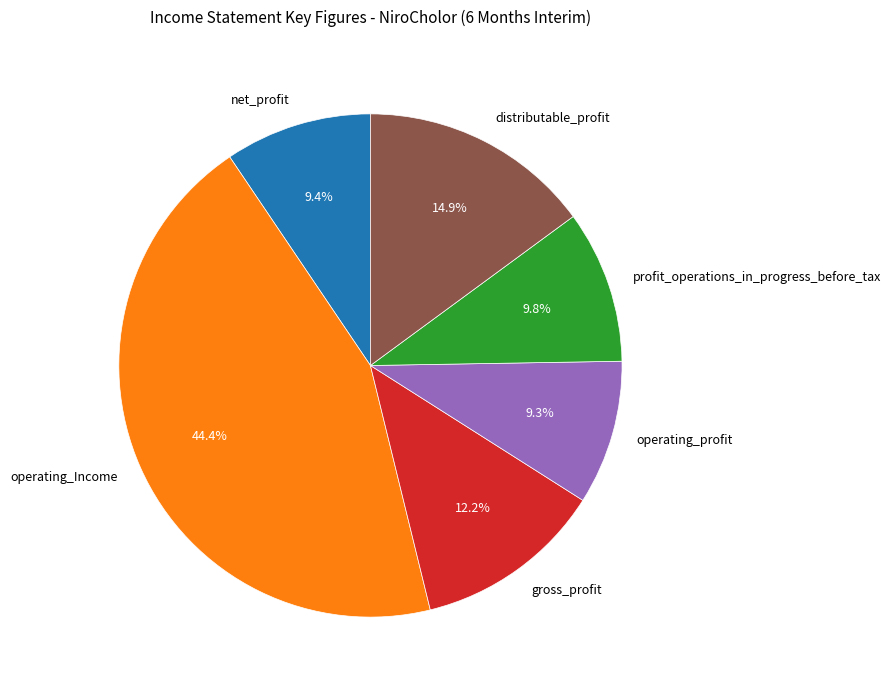

What is the largest slice in the pie chart?

operating_Income